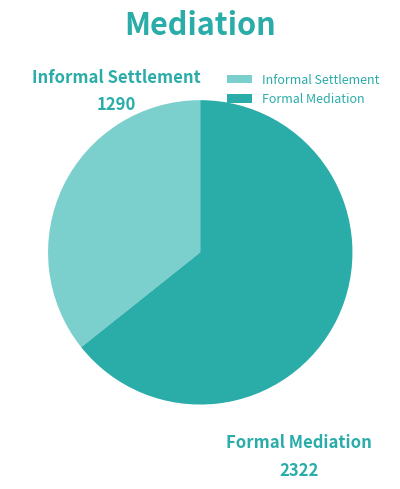

Is it true that Formal Mediation is 52% of the pie?

False